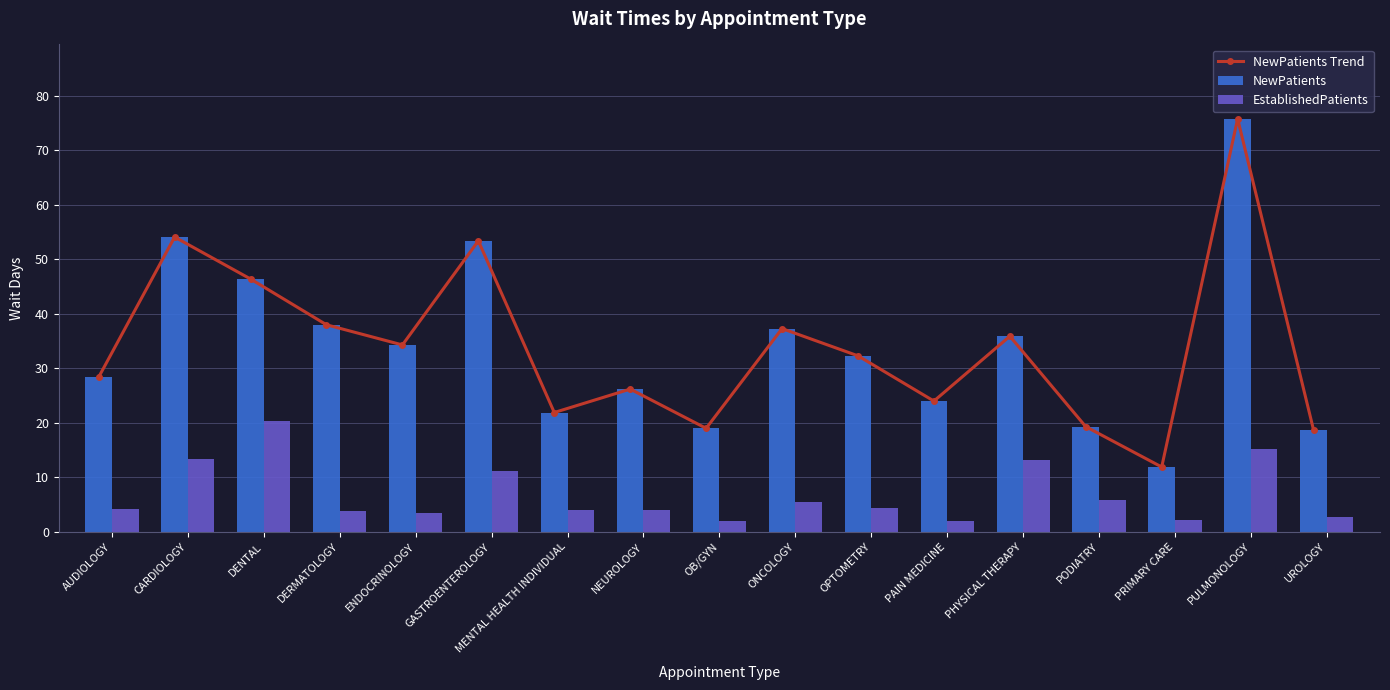

What position from the right is ONCOLOGY?

8